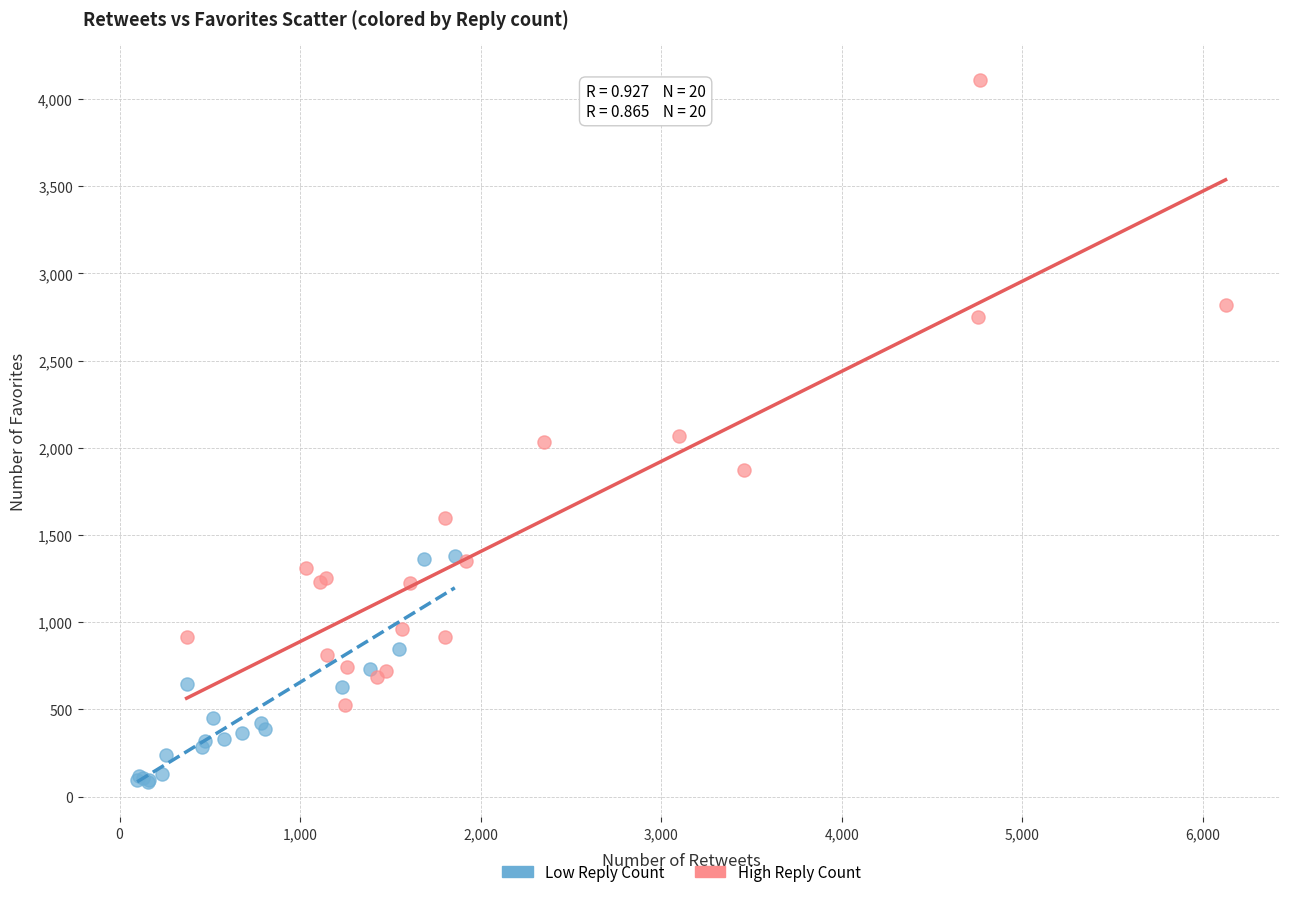

Which series contains the highest Y value?

High Reply Count